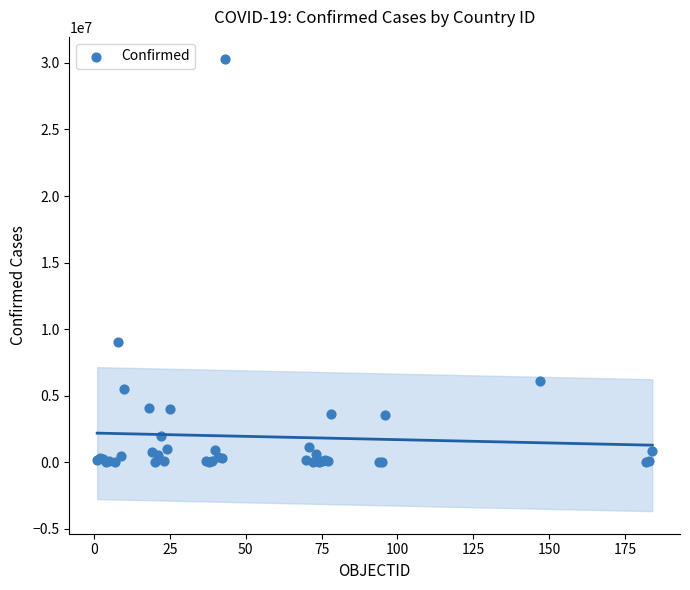

What Y value in the scatter plot is closest to 15134242?

9060923